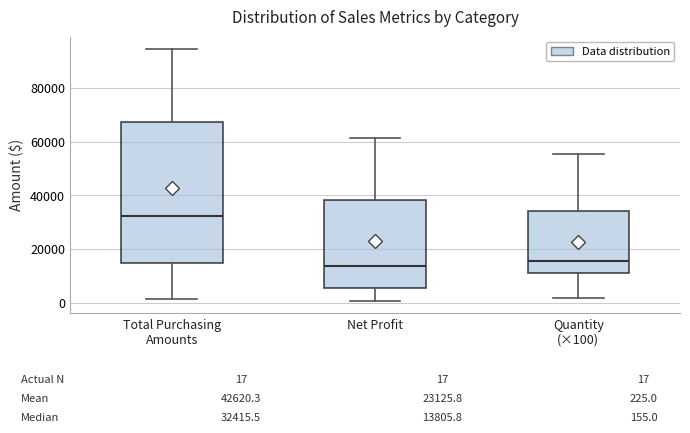

Comparing the boxes themselves (not the whiskers), which one is the tallest?

Total Purchasing Amounts